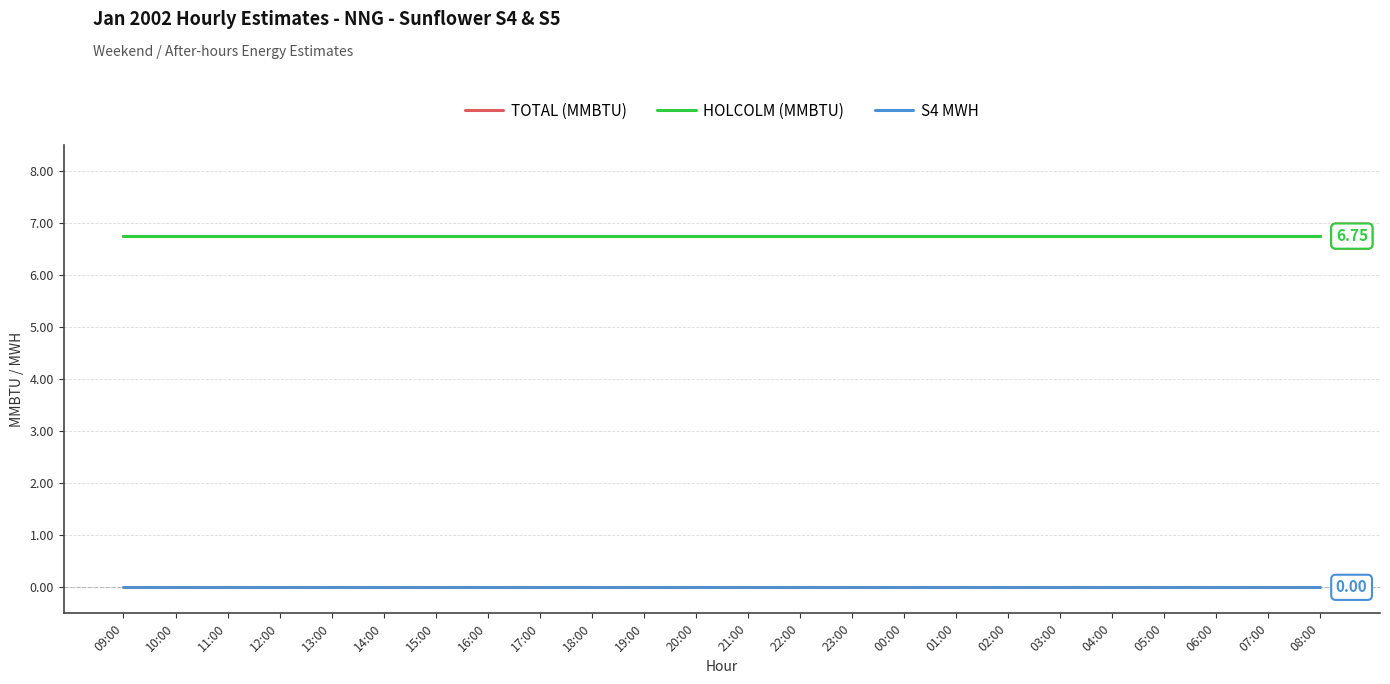

Reading left to right, transcribe all the data shown in this chart.

TOTAL (MMBTU): 6.8	6.8	6.8	6.8	6.8	6.8	6.8	6.8	6.8	6.8	6.8	6.8	6.8	6.8	6.8	6.8	6.8	6.8	6.8	6.8	6.8	6.8	6.8	6.8
HOLCOLM (MMBTU): 6.8	6.8	6.8	6.8	6.8	6.8	6.8	6.8	6.8	6.8	6.8	6.8	6.8	6.8	6.8	6.8	6.8	6.8	6.8	6.8	6.8	6.8	6.8	6.8
S4 MWH: 0.0	0.0	0.0	0.0	0.0	0.0	0.0	0.0	0.0	0.0	0.0	0.0	0.0	0.0	0.0	0.0	0.0	0.0	0.0	0.0	0.0	0.0	0.0	0.0